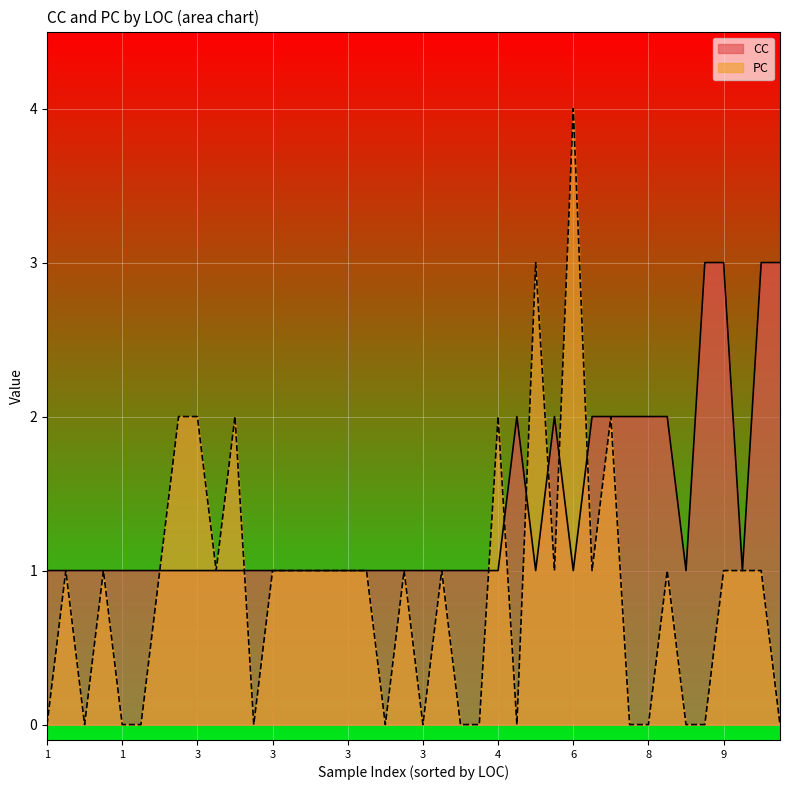

True or false: CC has more than 0 interior local peaks.

True